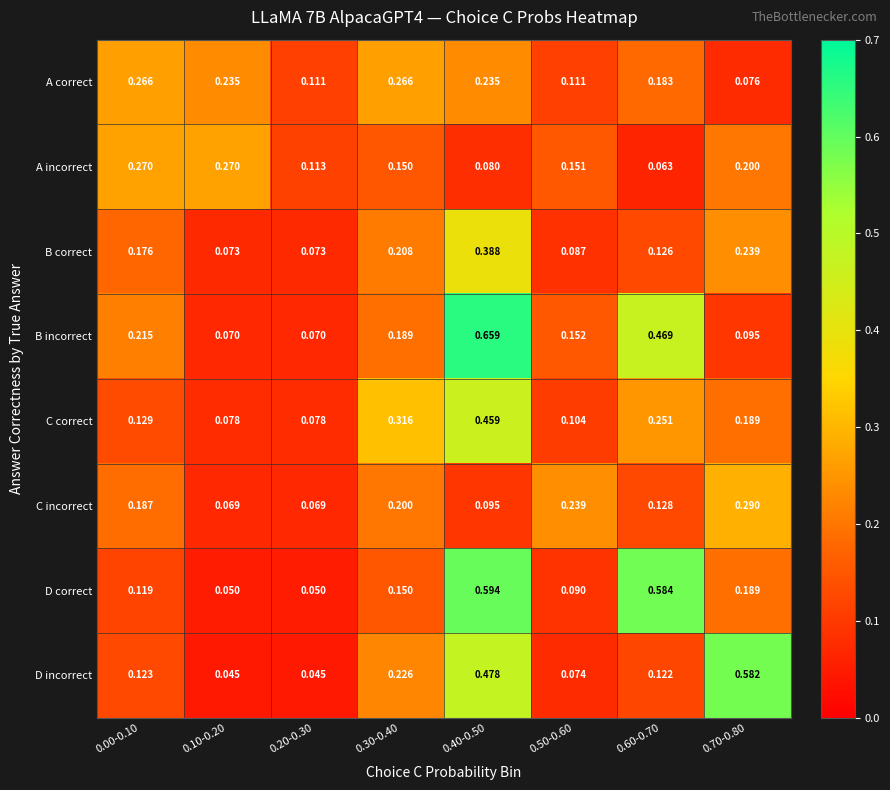

Which series has the largest range (max minus min)?

B incorrect